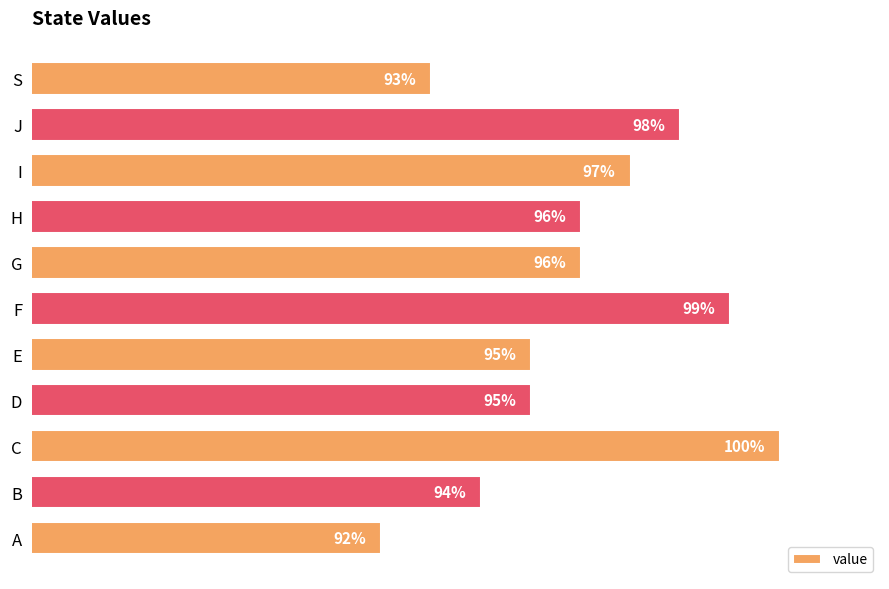

Which label corresponds to the largest value in the chart?

C